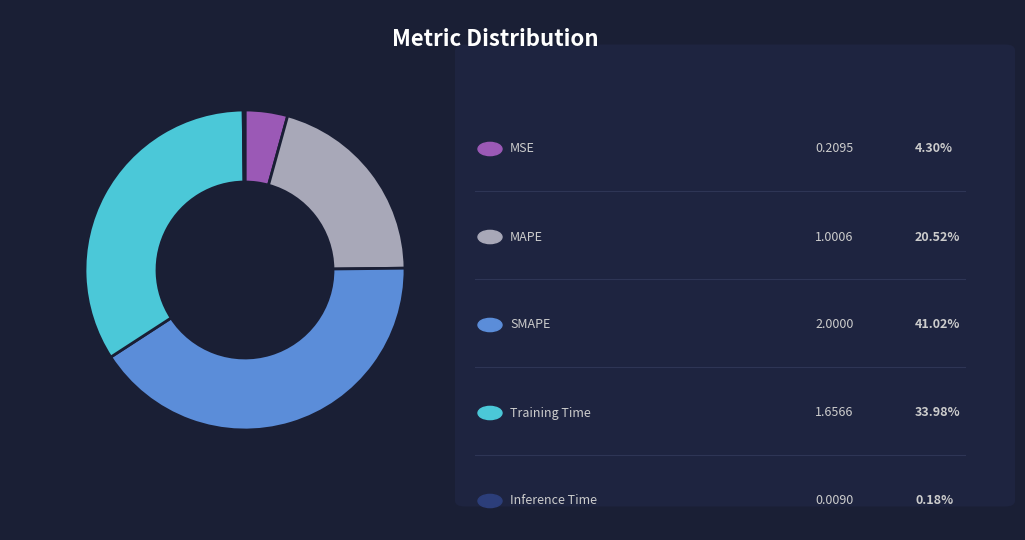

Does any single category account for the majority?

No